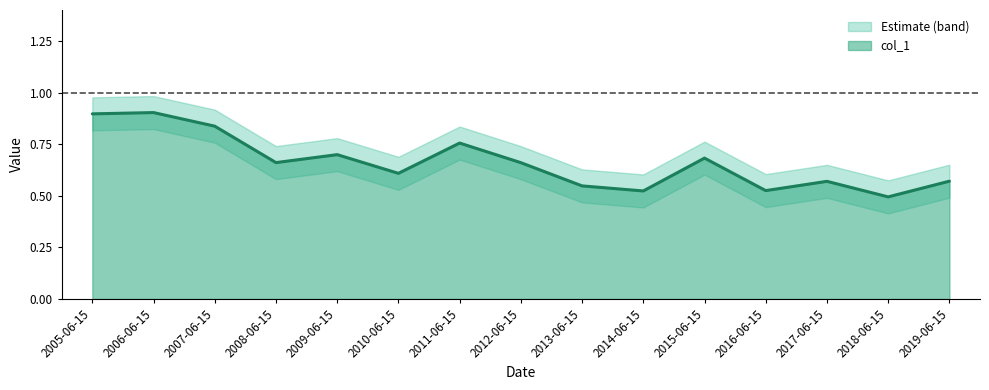

What is the sum of the values at 2010-06-15 and 2012-06-15?

1.3